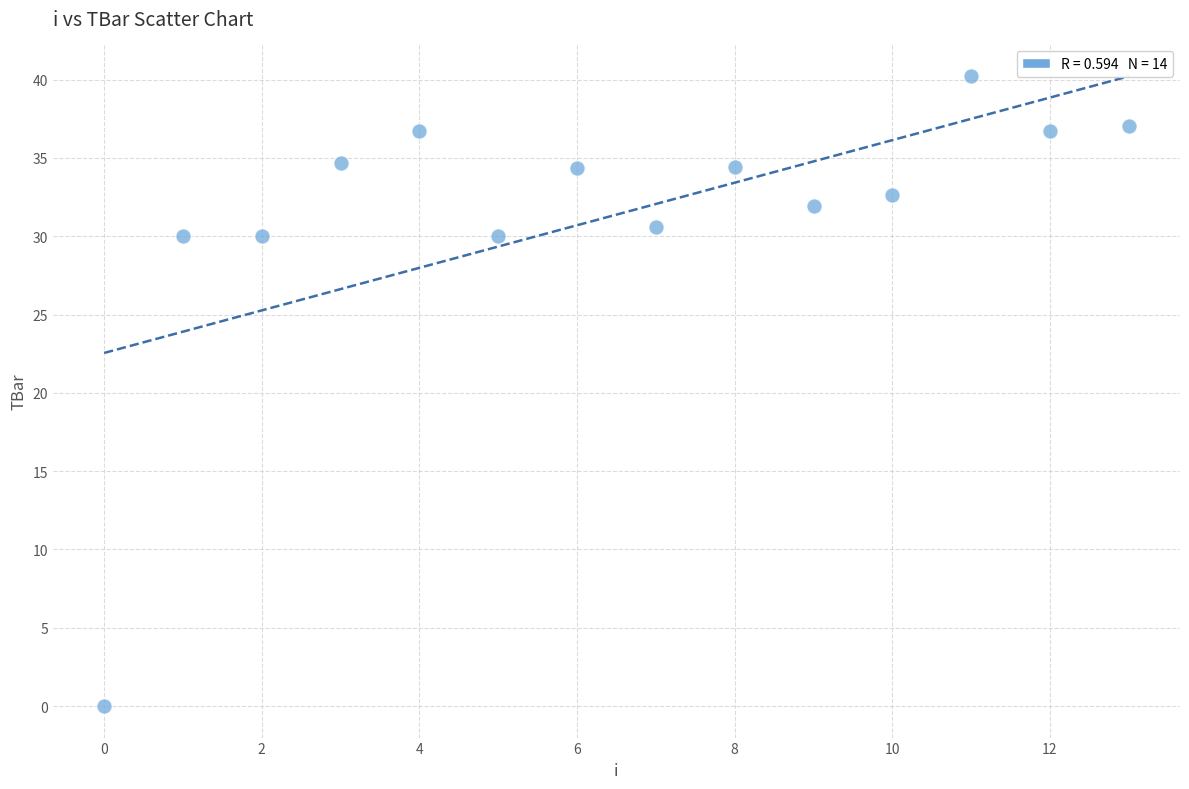

What is the range of Y values (max minus min)?

40.2